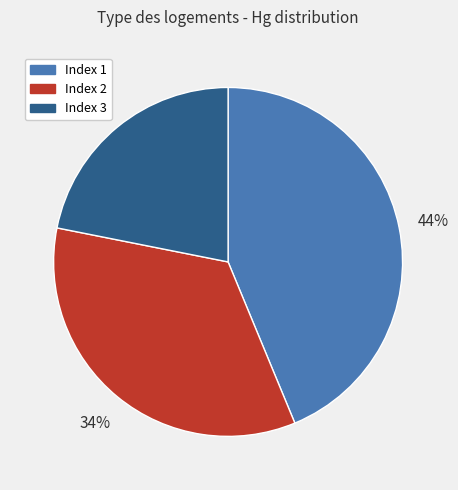

Is there a majority slice in this chart?

No